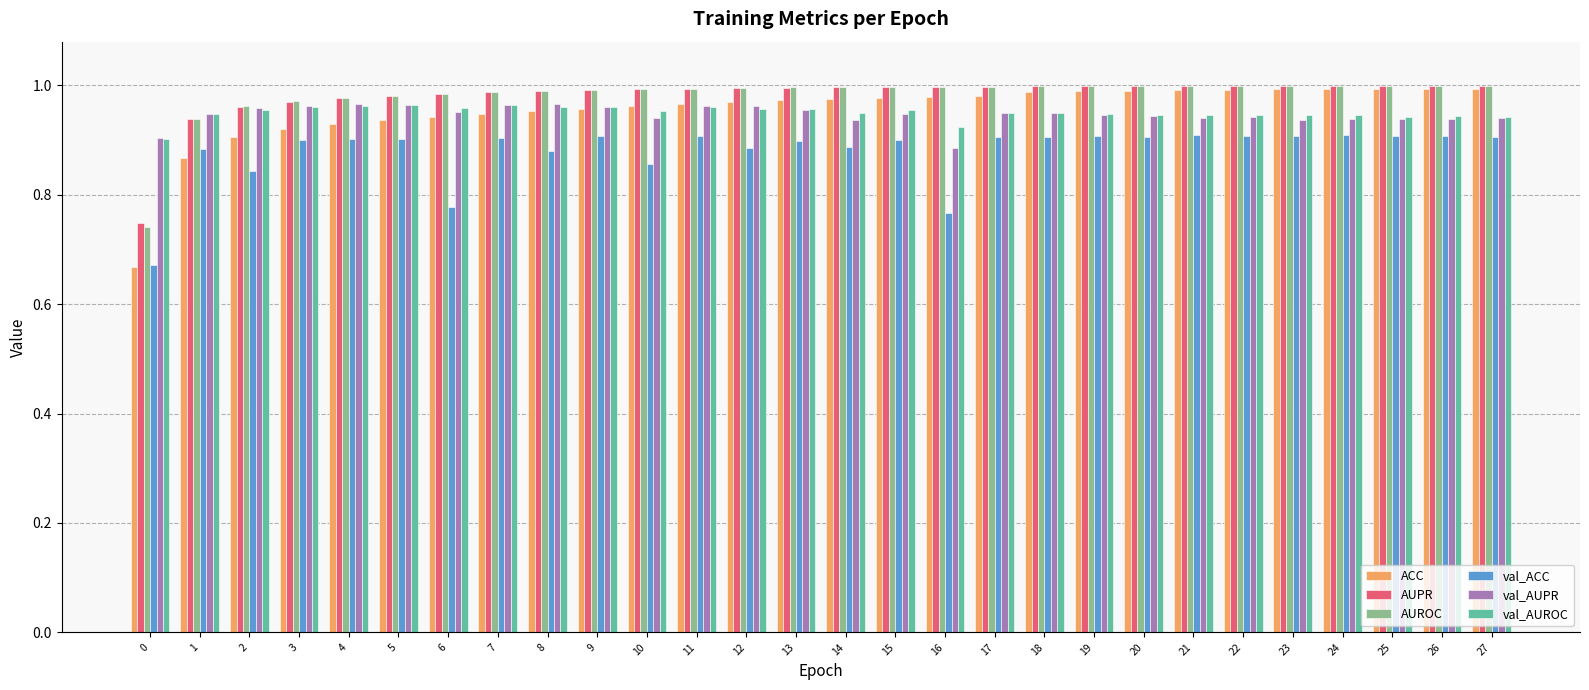

True or false: val_AUROC has a value of 0.5 at 20.

False